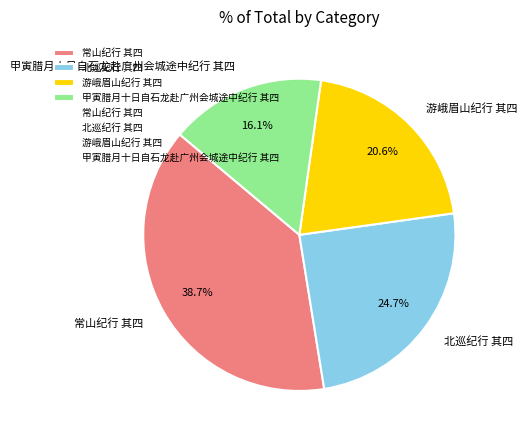

Which category has the smallest portion of the pie?

甲寅腊月十日自石龙赴广州会城途中纪行 其四